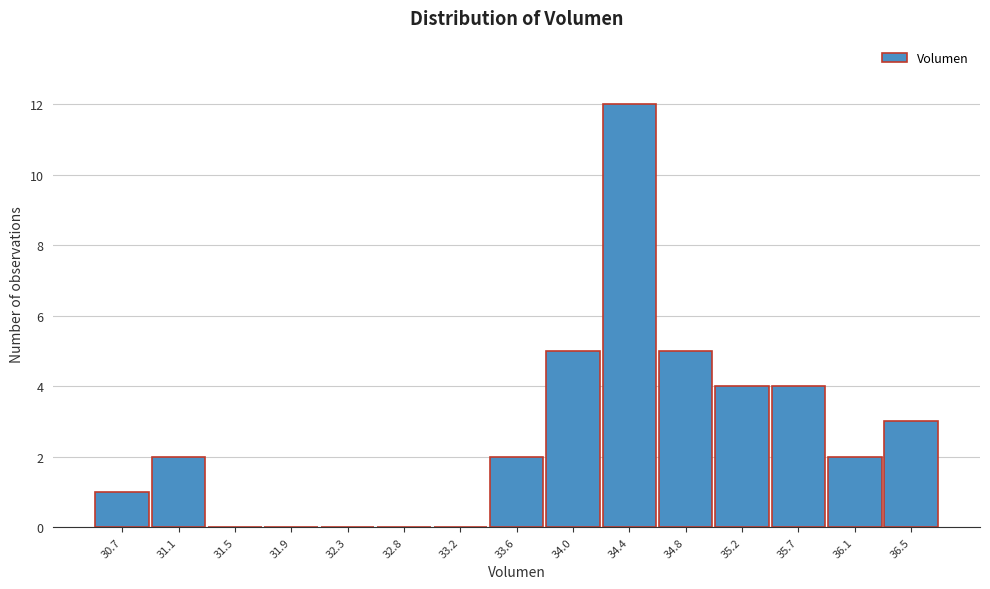

Reading left to right, transcribe all the data shown in this chart.

30.7=1	31.1=2	31.5=0	31.9=0	32.3=0	32.8=0	33.2=0	33.6=2	34.0=5	34.4=12	34.8=5	35.2=4	35.7=4	36.1=2	36.5=3